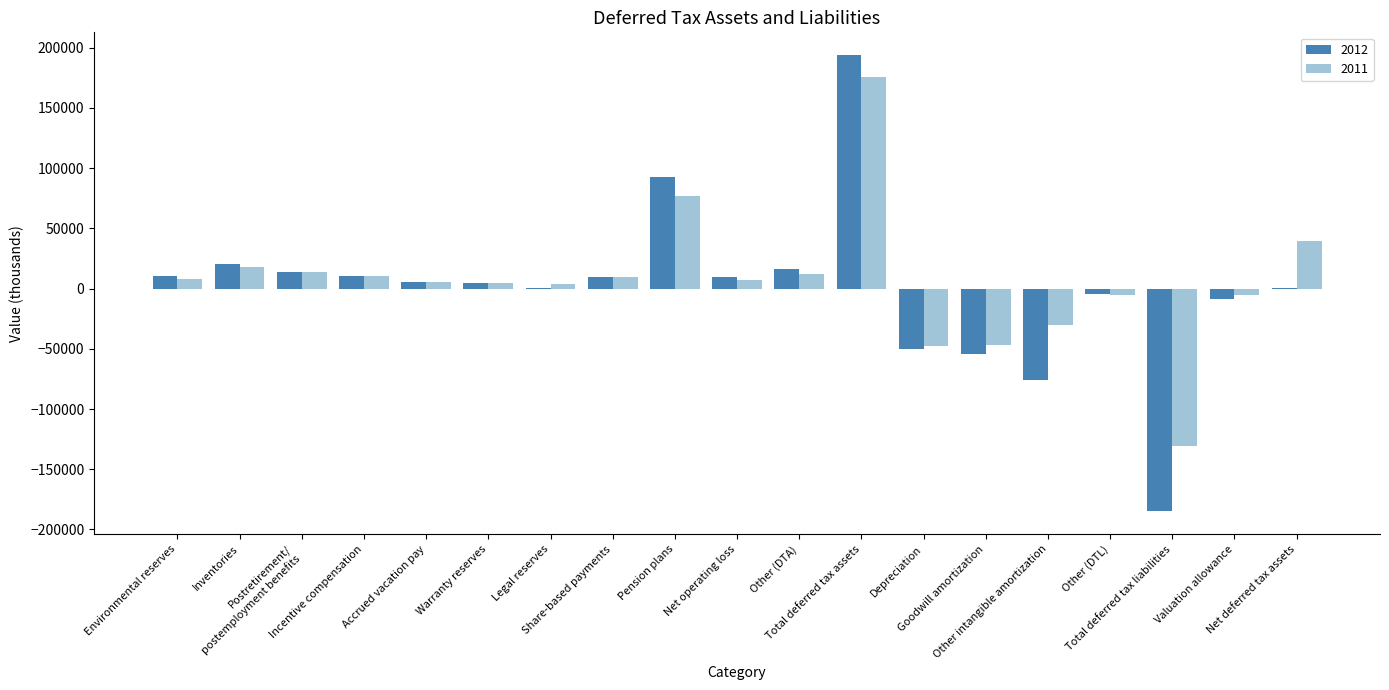

What is the greatest value displayed?

193813